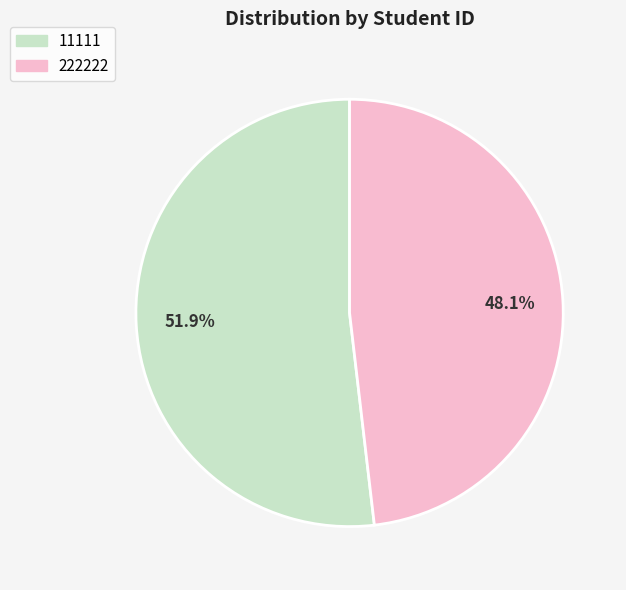

Is there any slice that represents more than half of the pie?

Yes